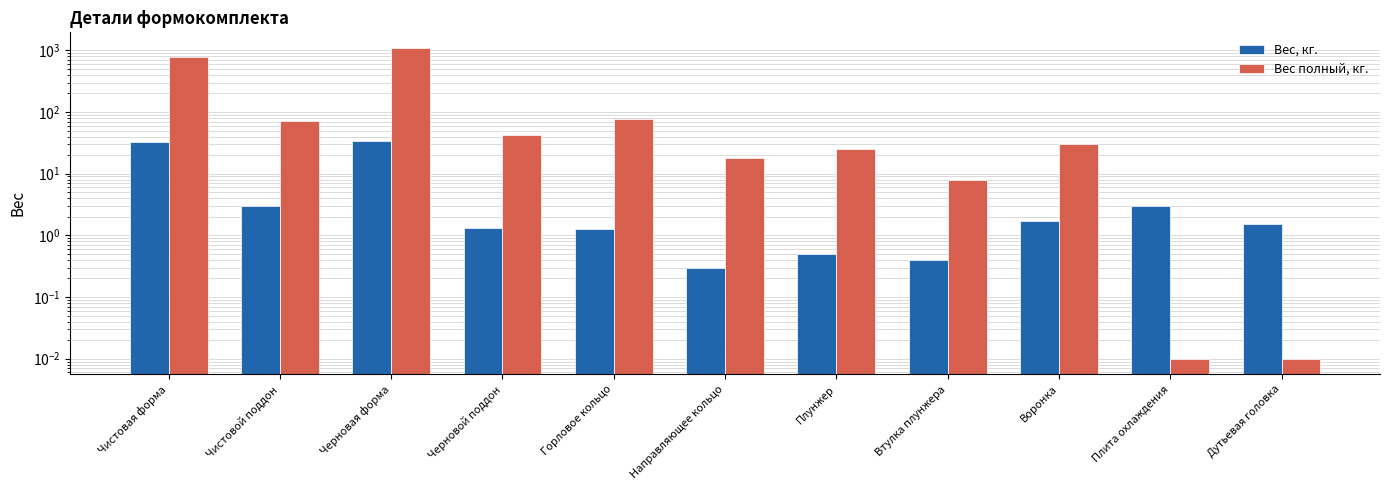

What is the total value across all series at Чистовой поддон?

75.0